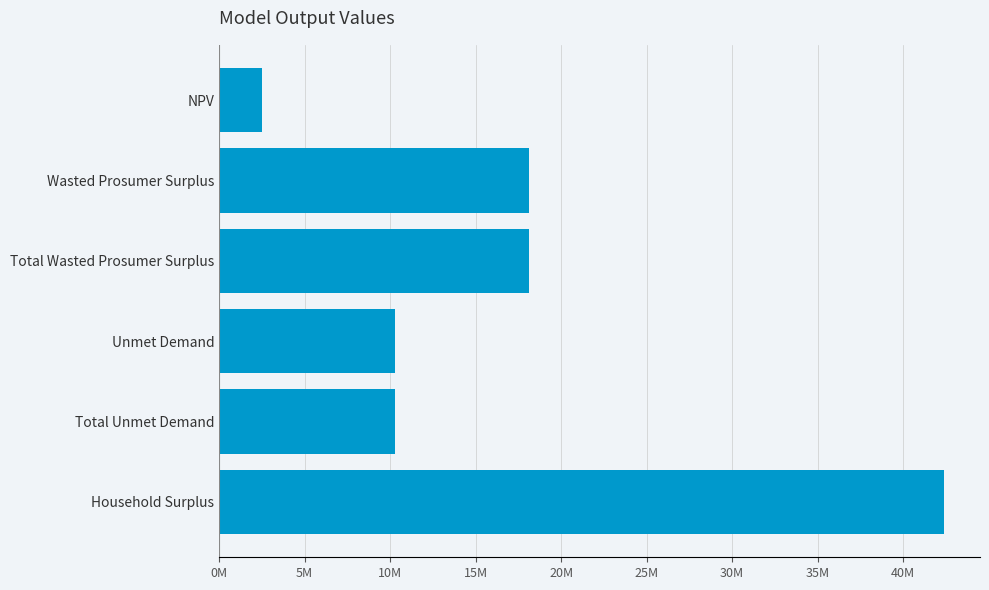

Are the bars horizontal?

Yes